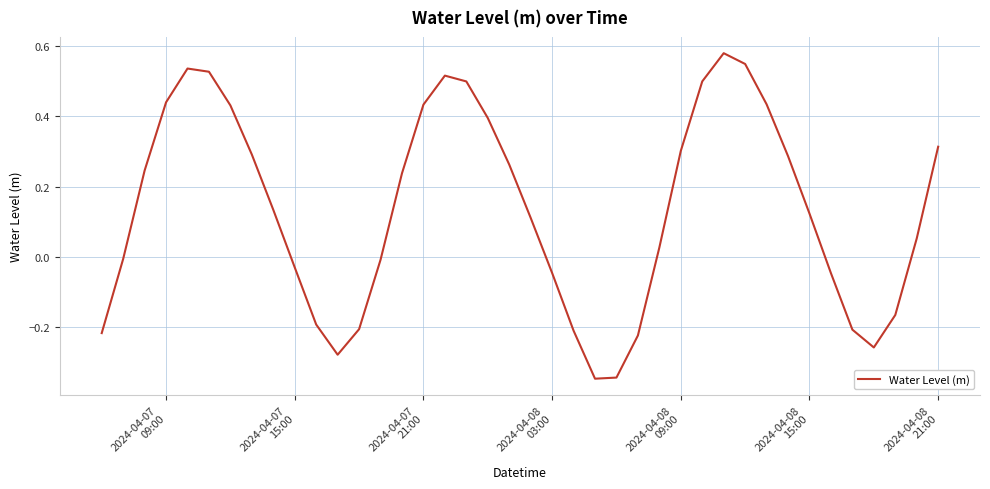

How many values exceed 0?

24